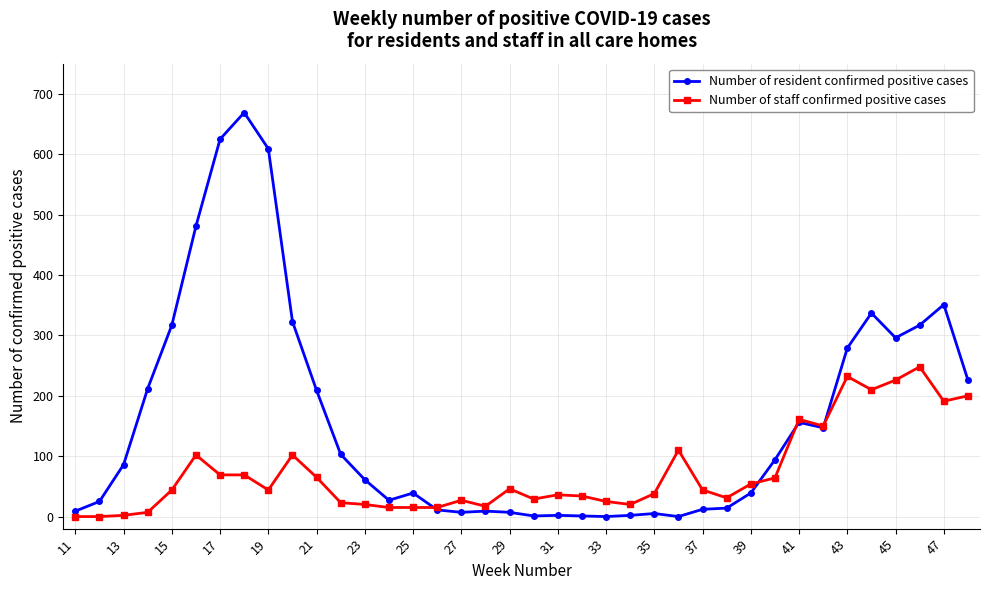

How many distinct data groups are displayed?

2